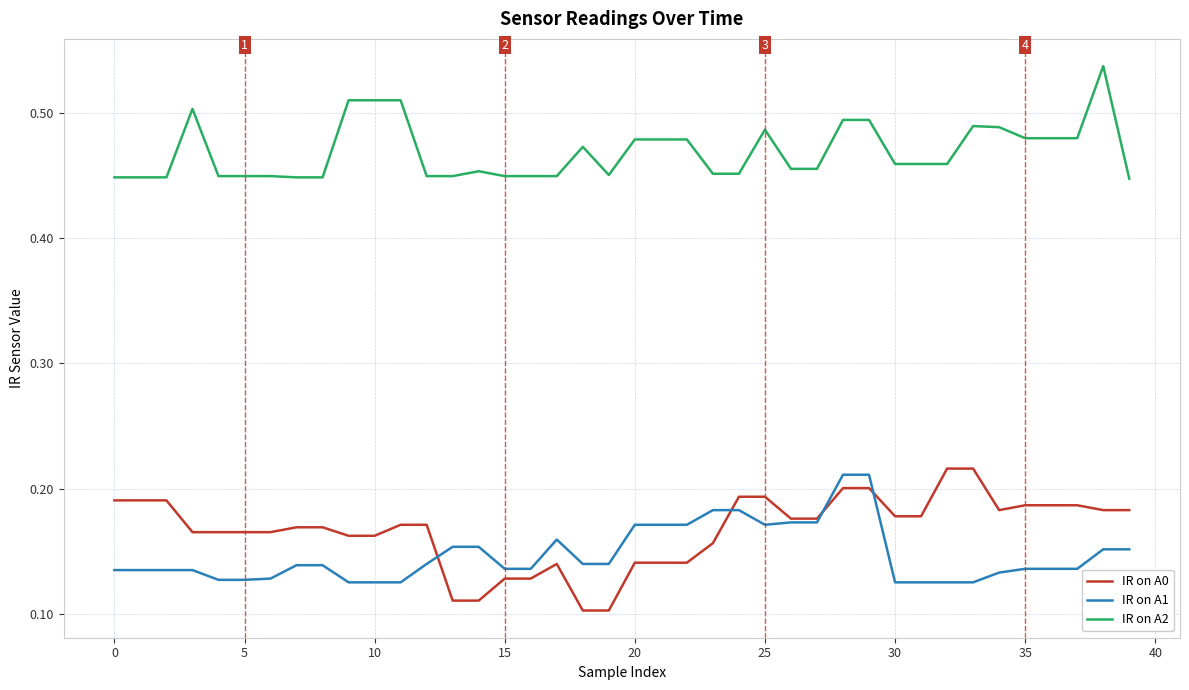

Which series has the largest total across all categories?

IR on A2